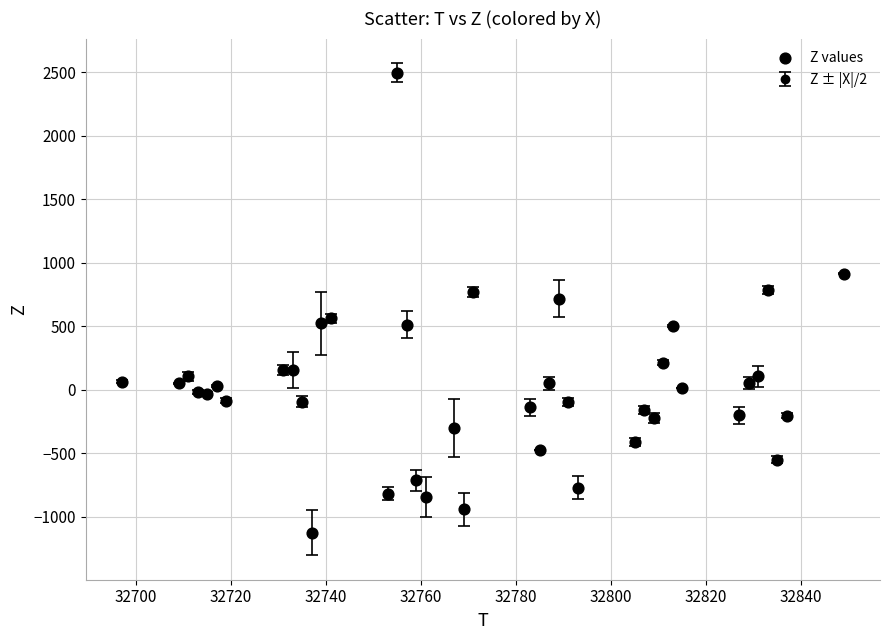

What is the range of Y values (max minus min)?

3624